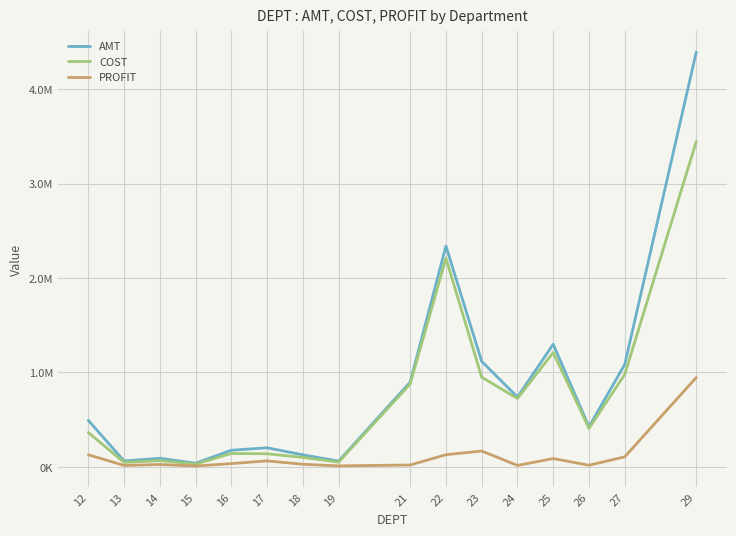

Does the chart have visible grid lines?

Yes